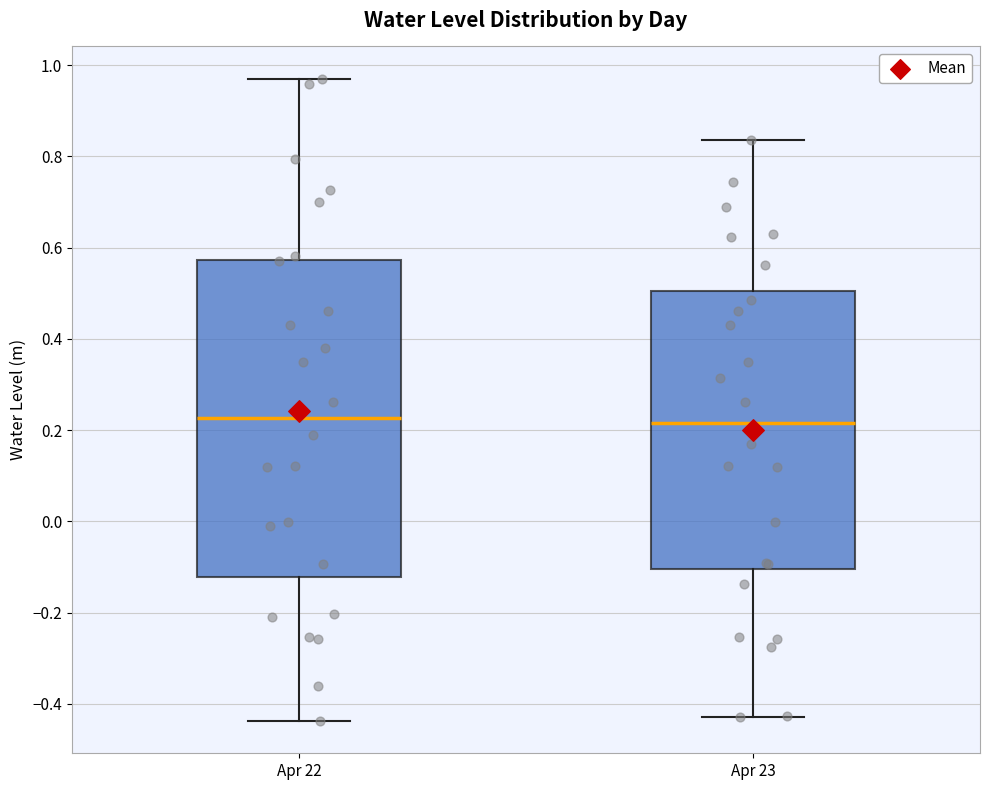

Reading left to right, read every box against the y-axis: the position of its median line, the range the box covers, and the ends of its whiskers. The values are not printed on the chart, so give them approximately, as read against the axis.

Apr 22: median 0.22, box -0.12 to 0.58, whiskers -0.44 to 0.98
Apr 23: median 0.22, box -0.10 to 0.50, whiskers -0.42 to 0.84